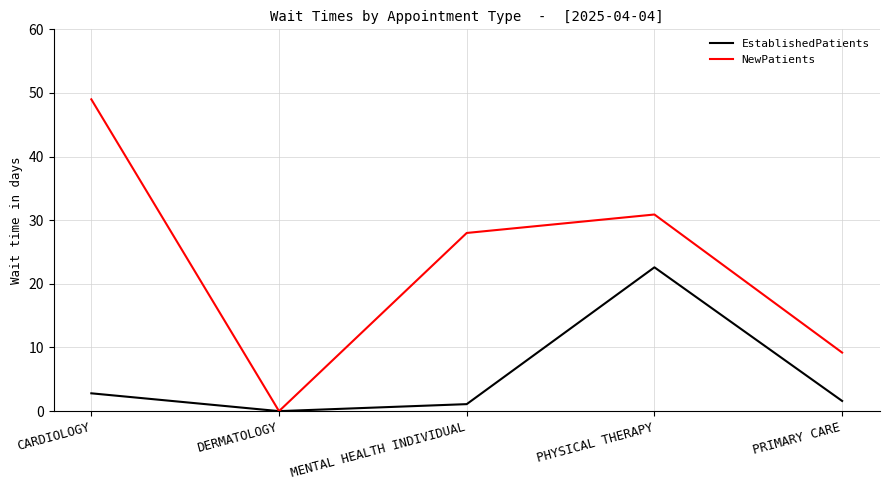

What are all the series names shown in the legend?

EstablishedPatients, NewPatients